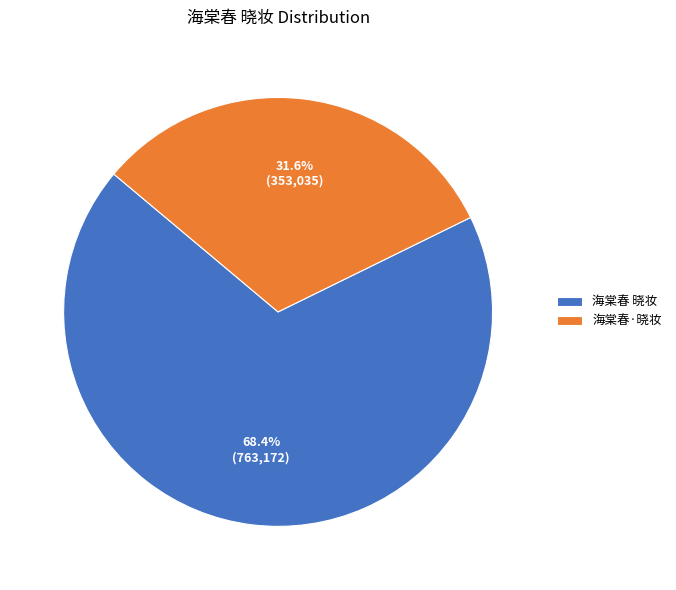

What portion of the pie excludes 海棠春·晓妆?

68.4%